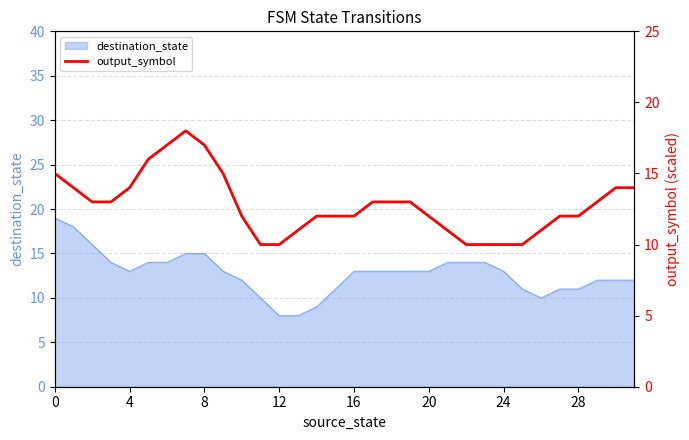

What is the highest value of the destination_state series?

19